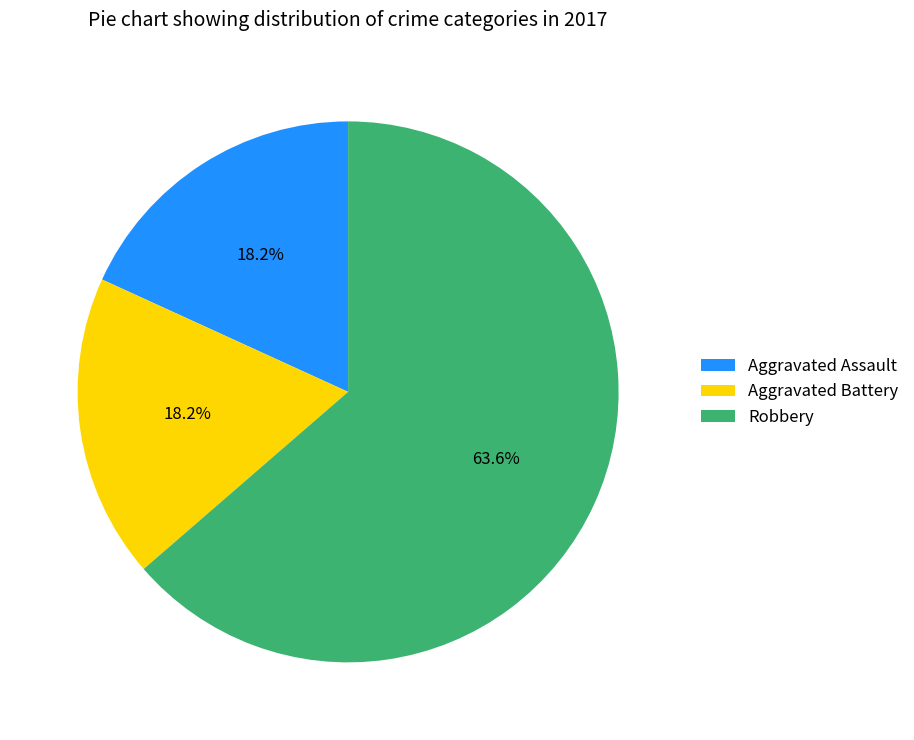

Count the number of slices in the pie.

3